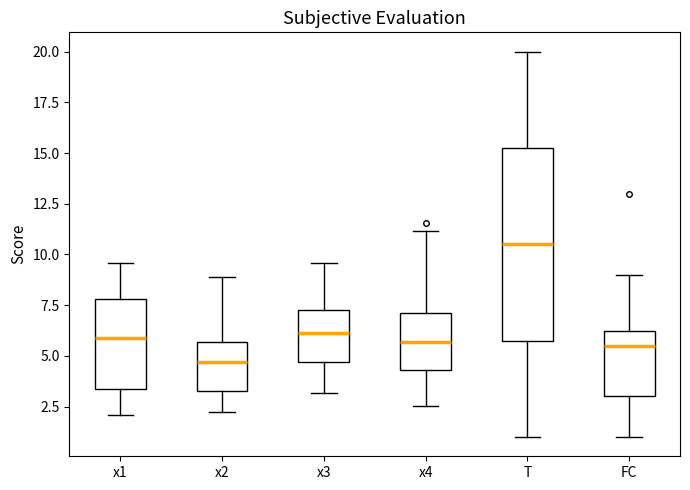

Reading left to right, read every box against the y-axis: the position of its median line, the range the box covers, and the ends of its whiskers. The values are not printed on the chart, so give them approximately, as read against the axis.

x1: median 6.0, box 3.5 to 8.0, whiskers 2.0 to 9.5
x2: median 4.5, box 3.5 to 5.5, whiskers 2.0 to 9.0
x3: median 6.0, box 4.5 to 7.5, whiskers 3.0 to 9.5
x4: median 5.5, box 4.5 to 7.0, whiskers 2.5 to 11.0
T: median 10.5, box 6.0 to 15.5, whiskers 1.0 to 20.0
FC: median 5.5, box 3.0 to 6.5, whiskers 1.0 to 9.0